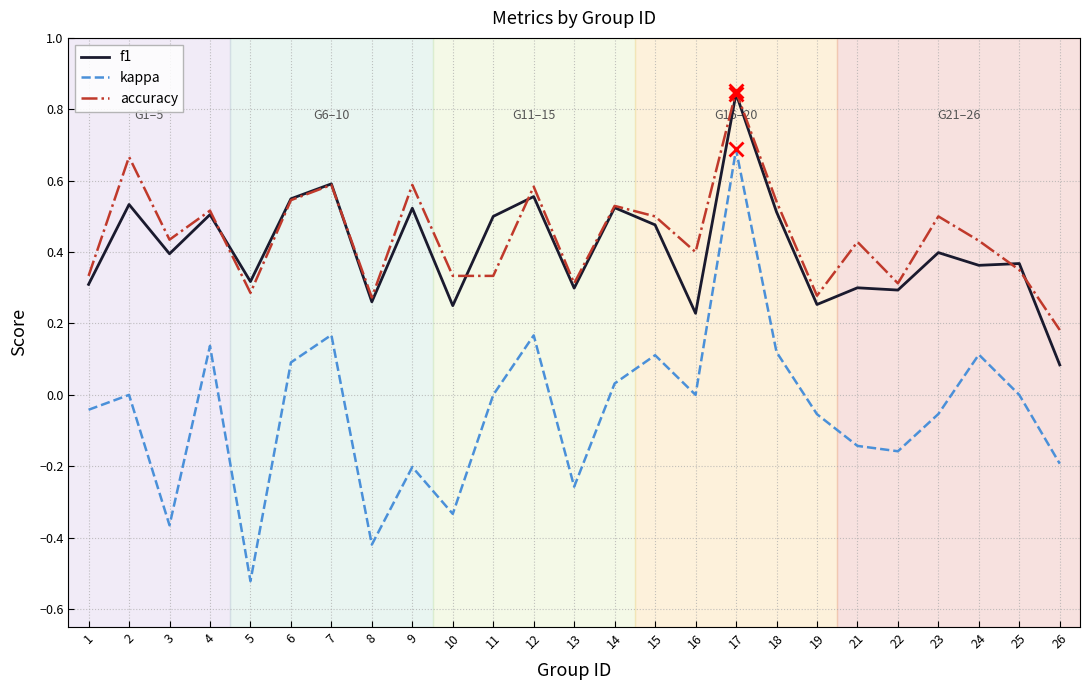

Is the value of f1 at 18 greater than the value of kappa at 7?

Yes